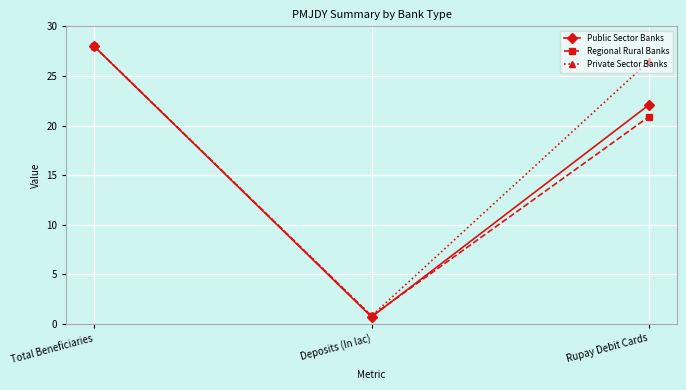

How many data points in Private Sector Banks are above 26?

2